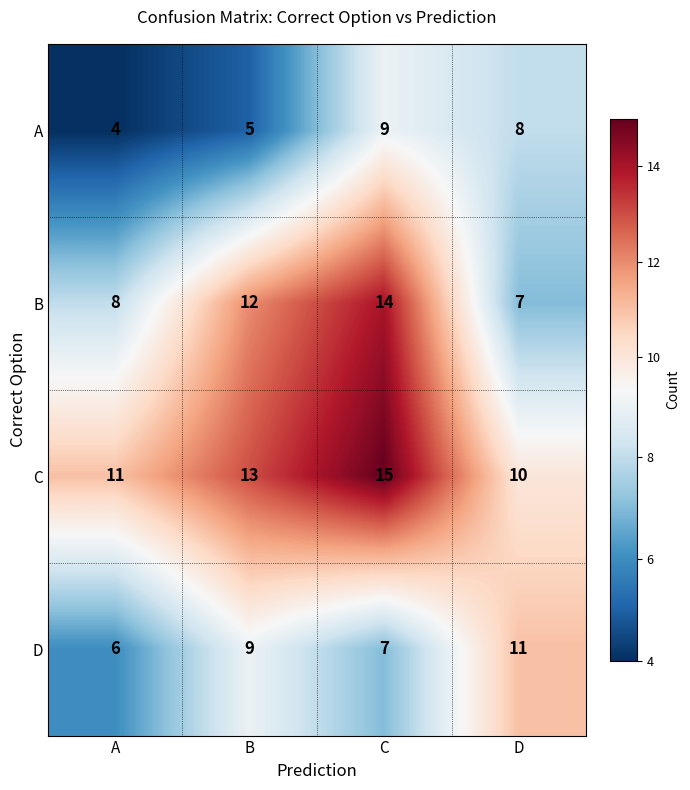

What is the total value across all series at B?

39